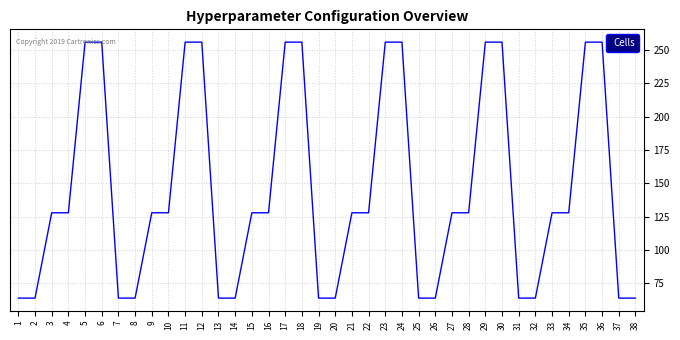

Approximately how many times larger is the value at 7 compared to 14?

1.0